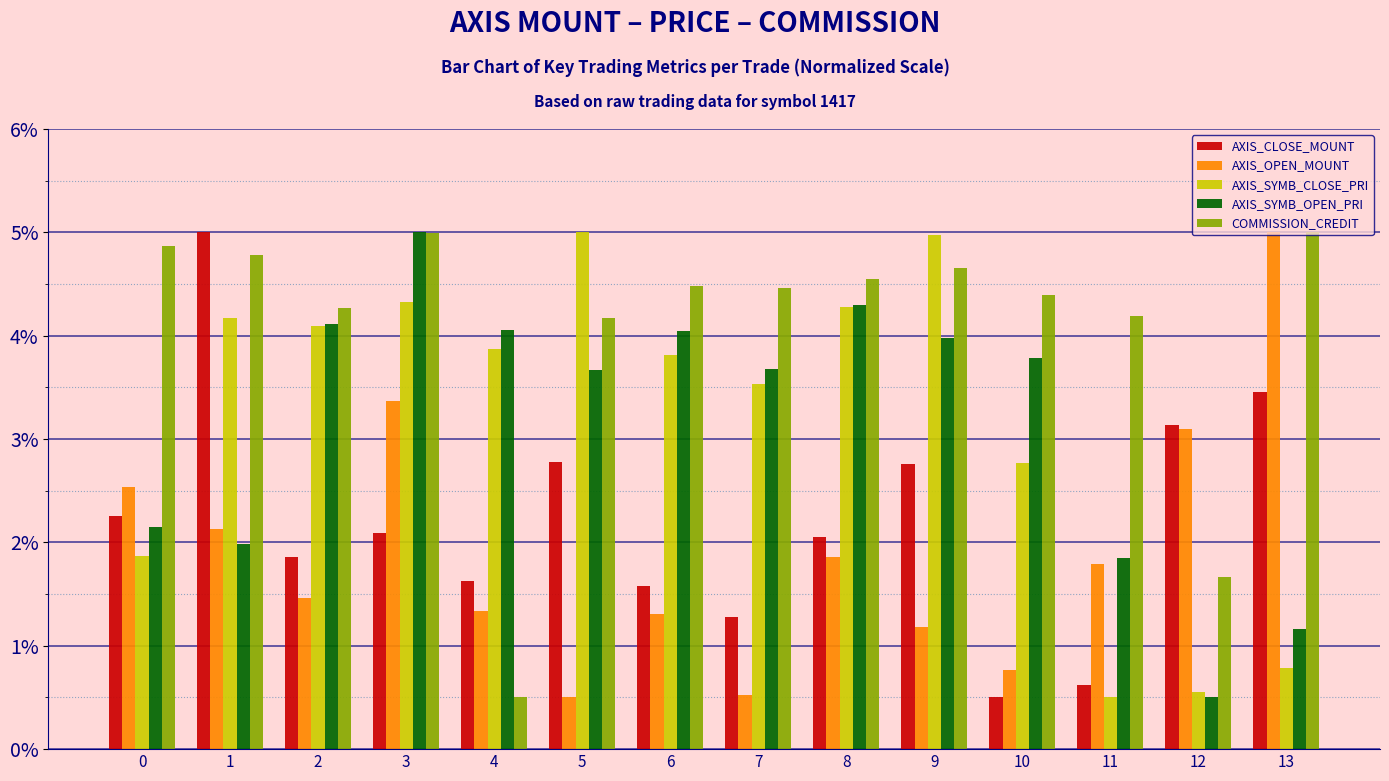

What is the spread (max minus min) of values at 7?

3.9